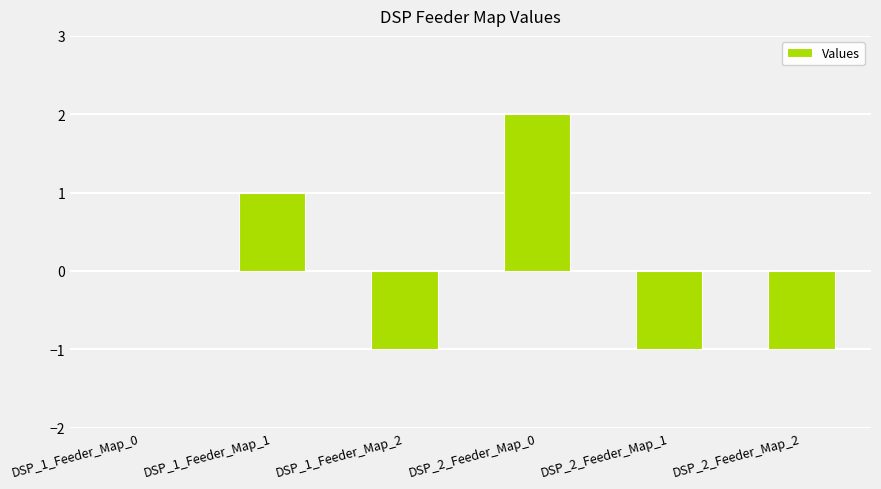

Is it true that the value at DSP_1_Feeder_Map_0 is 0?

True